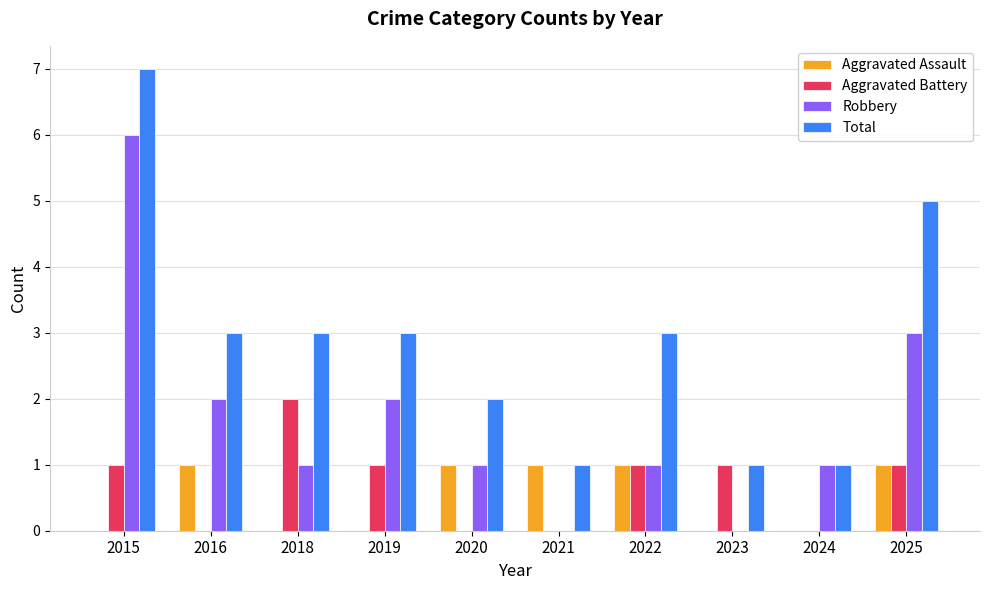

Does the chart contain stacked bars?

No